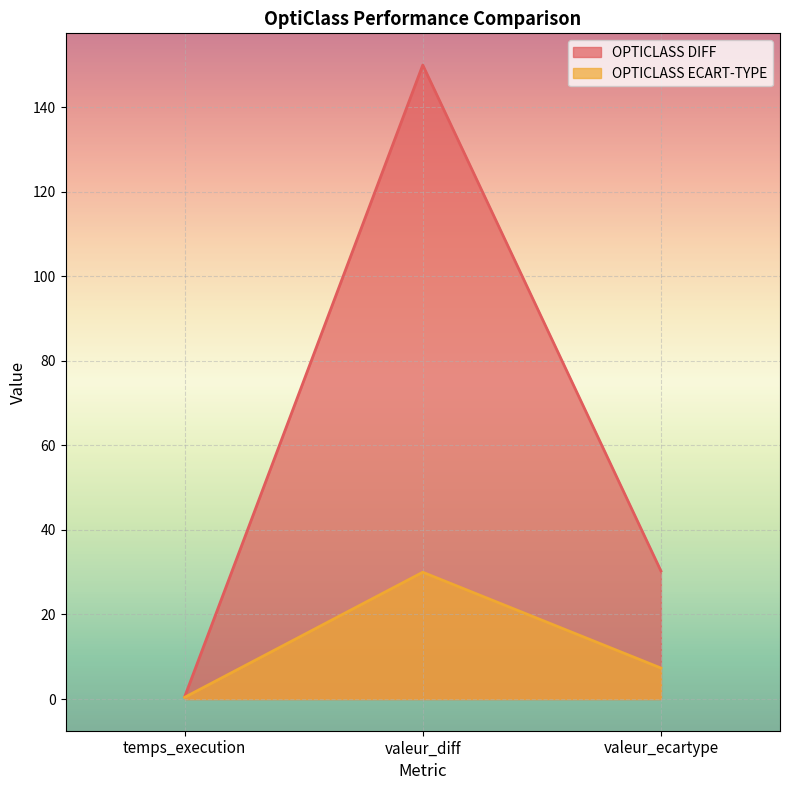

At how many categories does at least one series exceed 81?

1